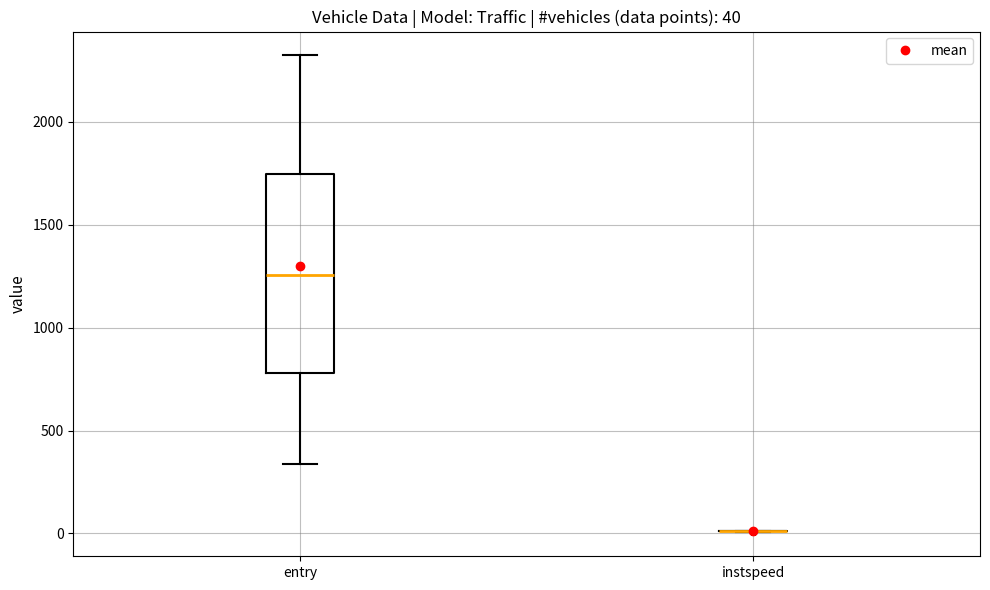

Comparing the boxes themselves (not the whiskers), which one is the tallest?

entry